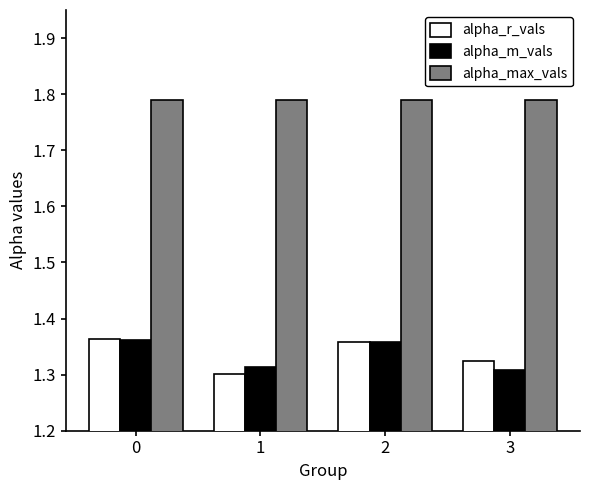

True or false: alpha_m_vals has a value of 0.6 at 3.

False